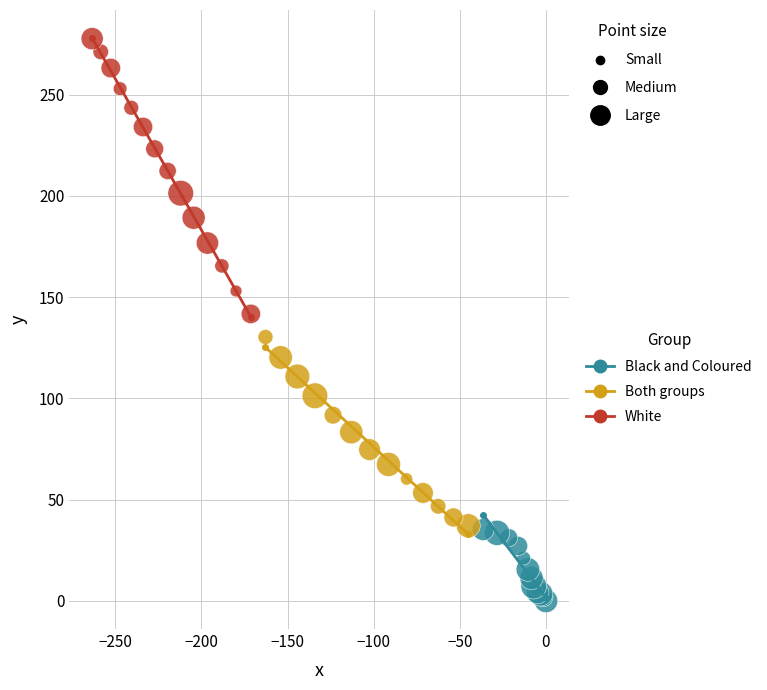

Which series contains the highest Y value?

White